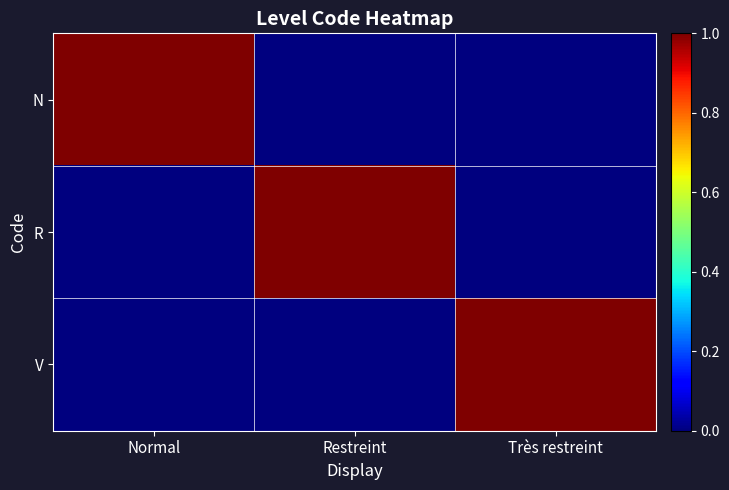

At how many categories does at least one series exceed 0?

3